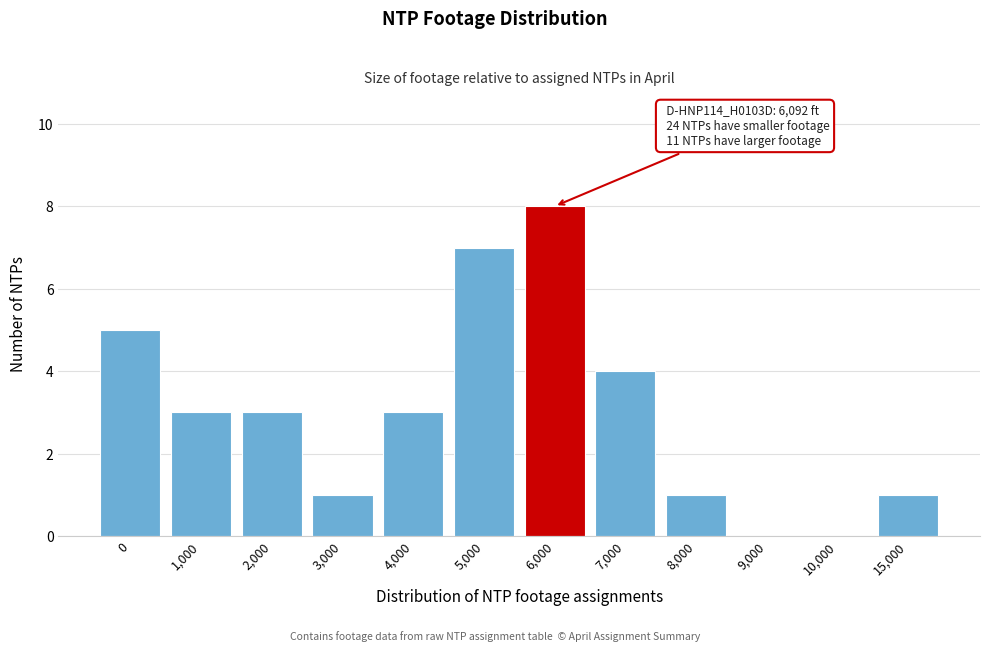

Reading left to right, list all the values displayed in this chart.

0=5	1,000=3	2,000=3	3,000=1	4,000=3	5,000=7	6,000=8	7,000=4	8,000=1	9,000=0	10,000=0	15,000=1